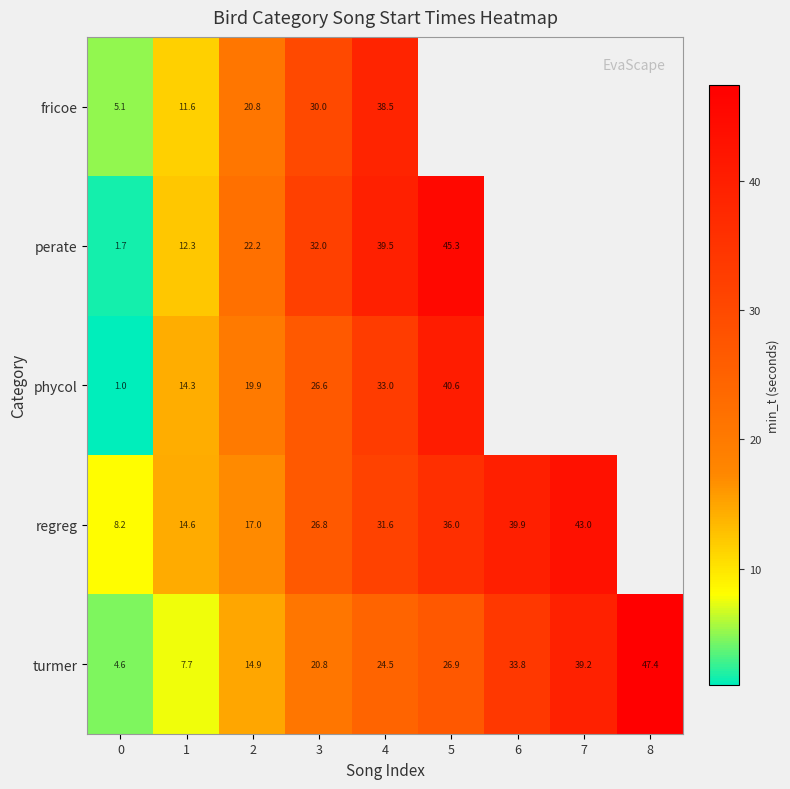

The value of regreg at 2 is 17.0. True or false?

True